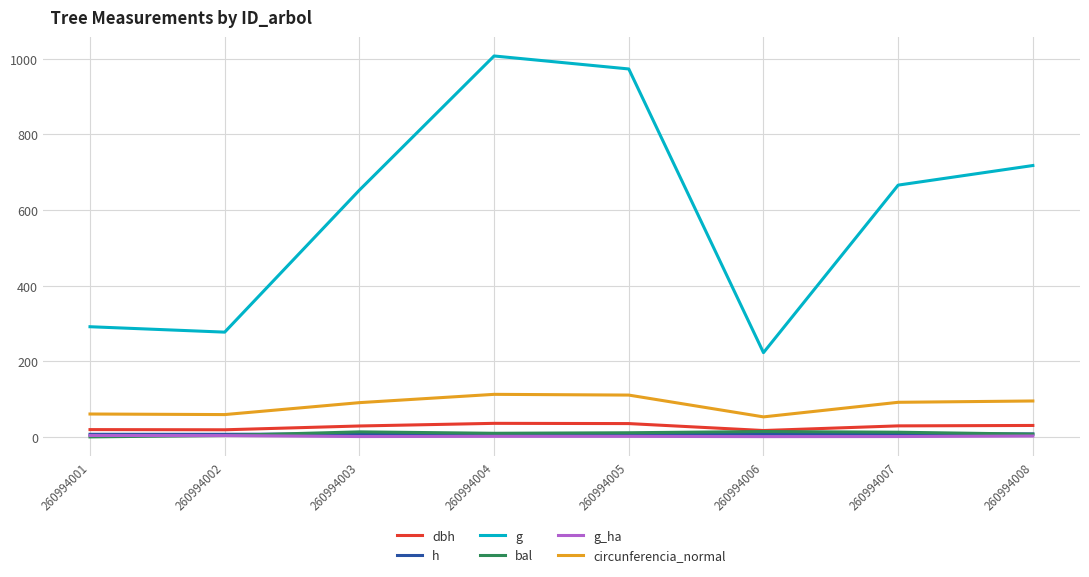

The circunferencia_normal series shows 52.9 at 260994006. True or false?

True